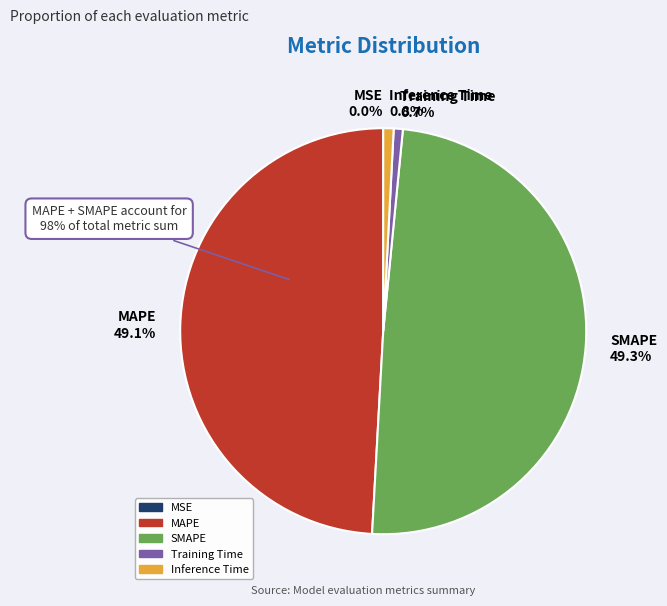

How many segments does this pie chart have?

5